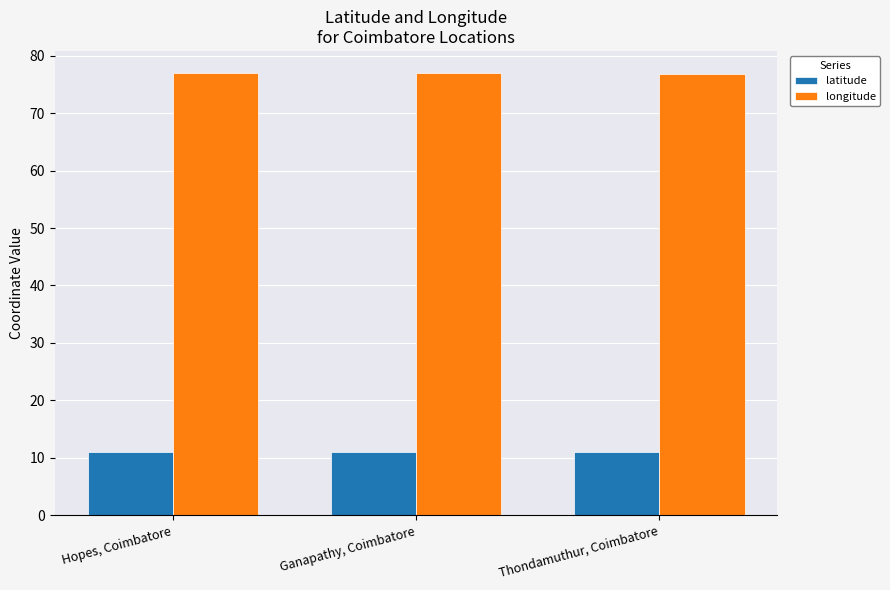

What is the highest value of the latitude series?

11.0